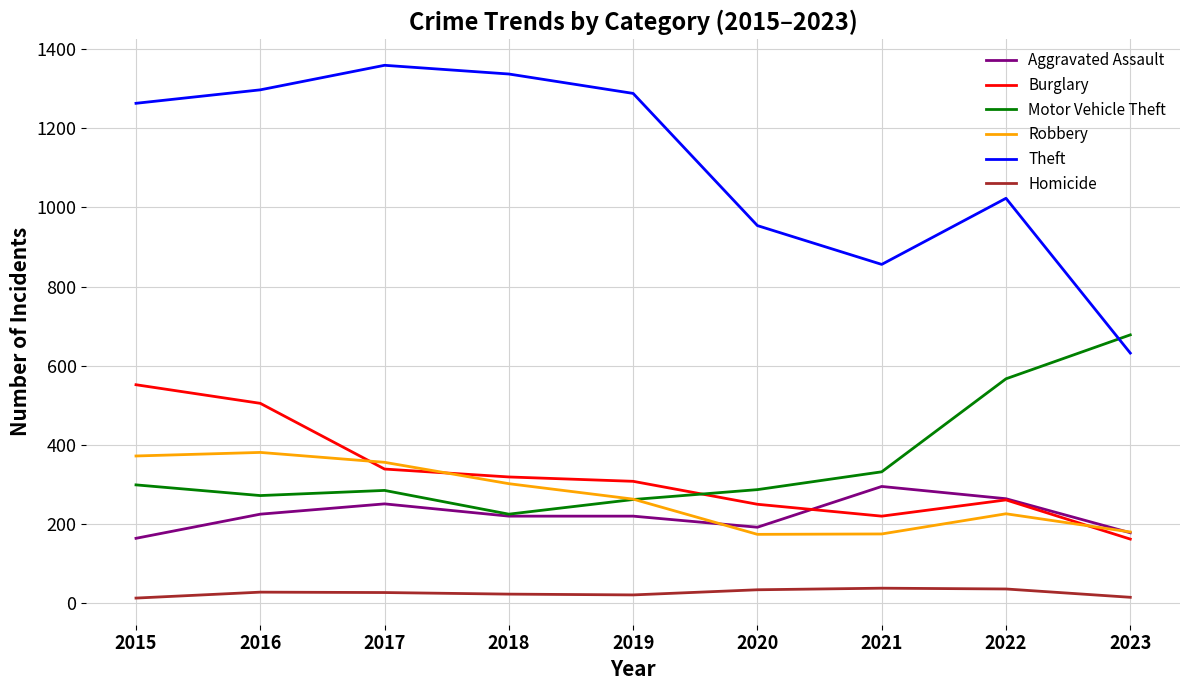

What is the spread (max minus min) of values at 2021?

818